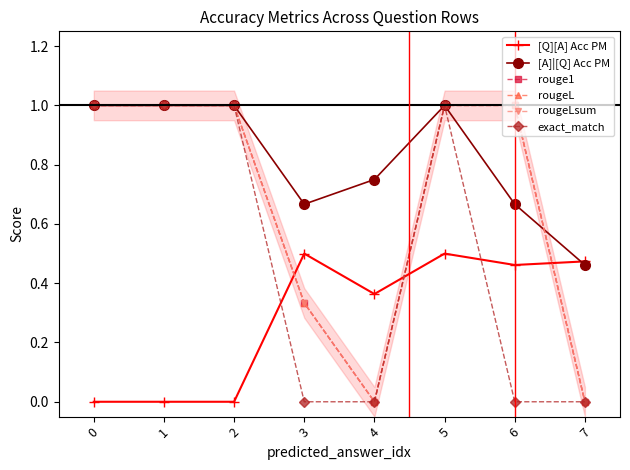

What is the value of the rougeL point at the 7th from the left?

1.0